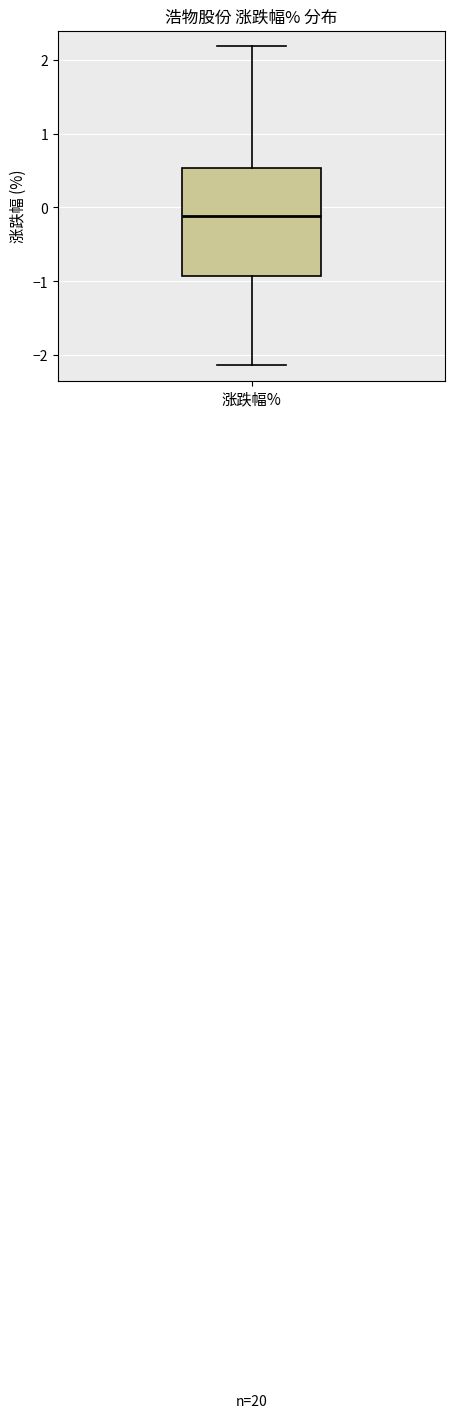

Read this box plot against the y-axis: the position of the median line, the range covered by the box, and the ends of both whiskers. The values are not printed on the chart, so give them approximately, as read against the axis.

median -0.1, box -0.9 to 0.5, whiskers -2.1 to 2.2